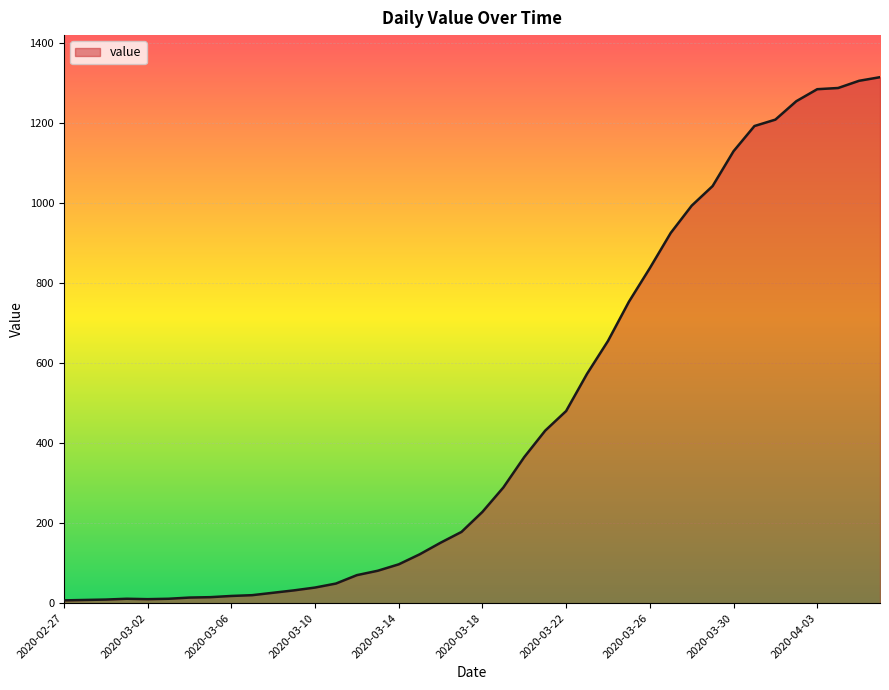

What is the difference between the maximum and minimum values?

1307